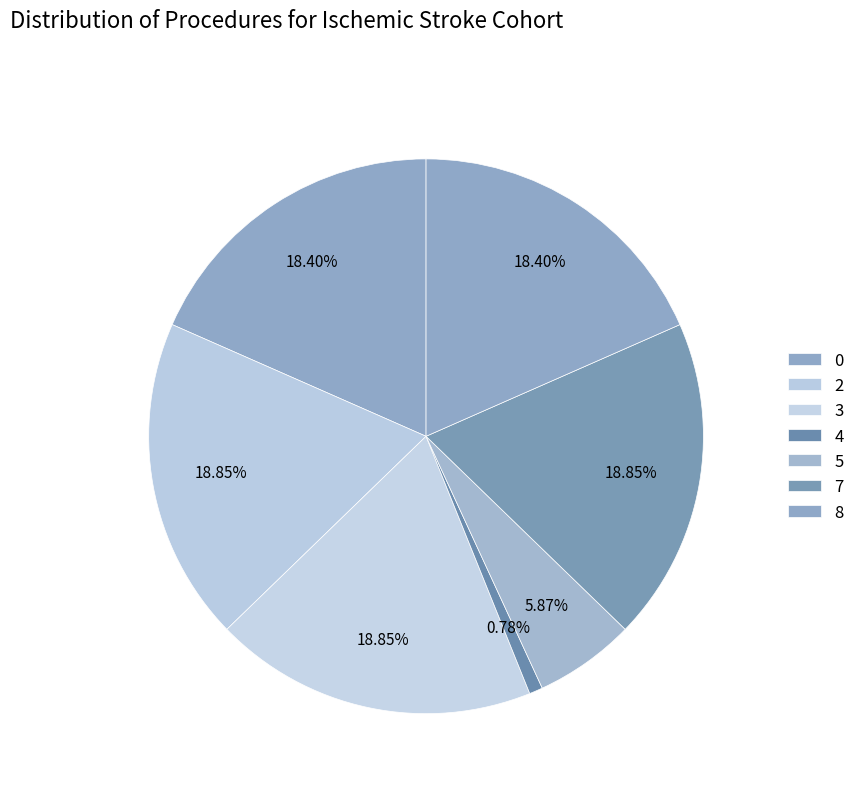

What is the largest slice in the pie chart?

2